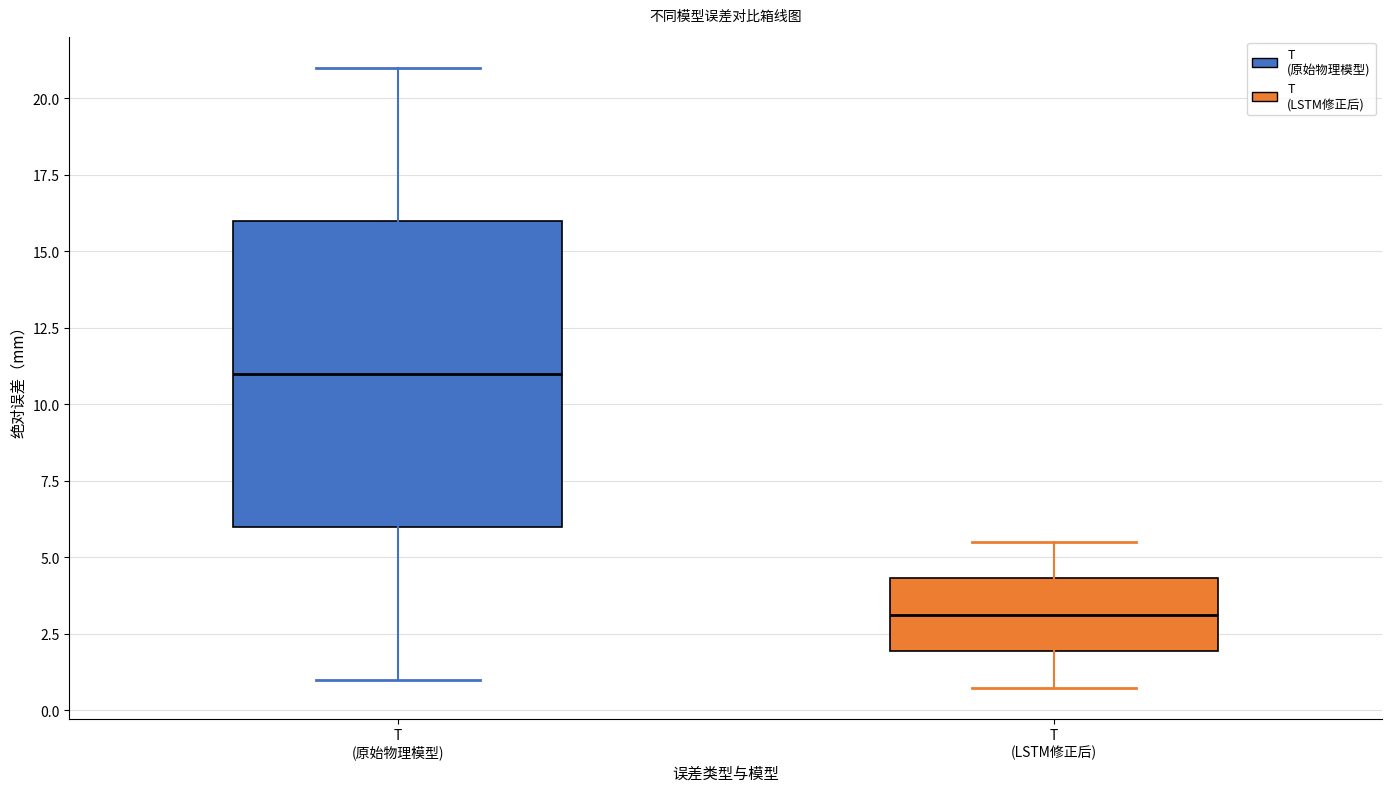

Comparing the boxes themselves (not the whiskers), which one is the tallest?

T (原始物理模型)